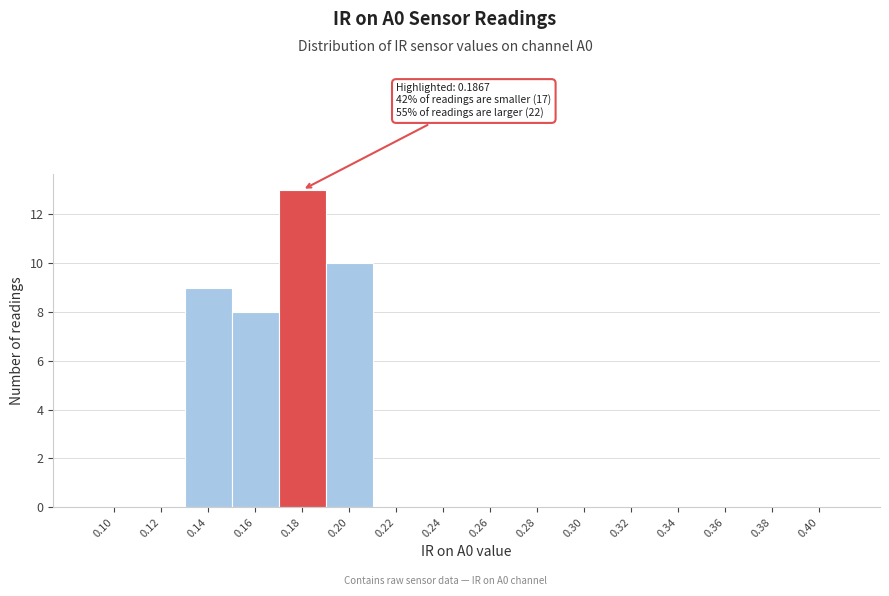

Reading left to right, extract all data points from this chart.

0.10=0	0.12=0	0.14=9	0.16=8	0.18=13	0.20=10	0.22=0	0.24=0	0.26=0	0.28=0	0.30=0	0.32=0	0.34=0	0.36=0	0.38=0	0.40=0